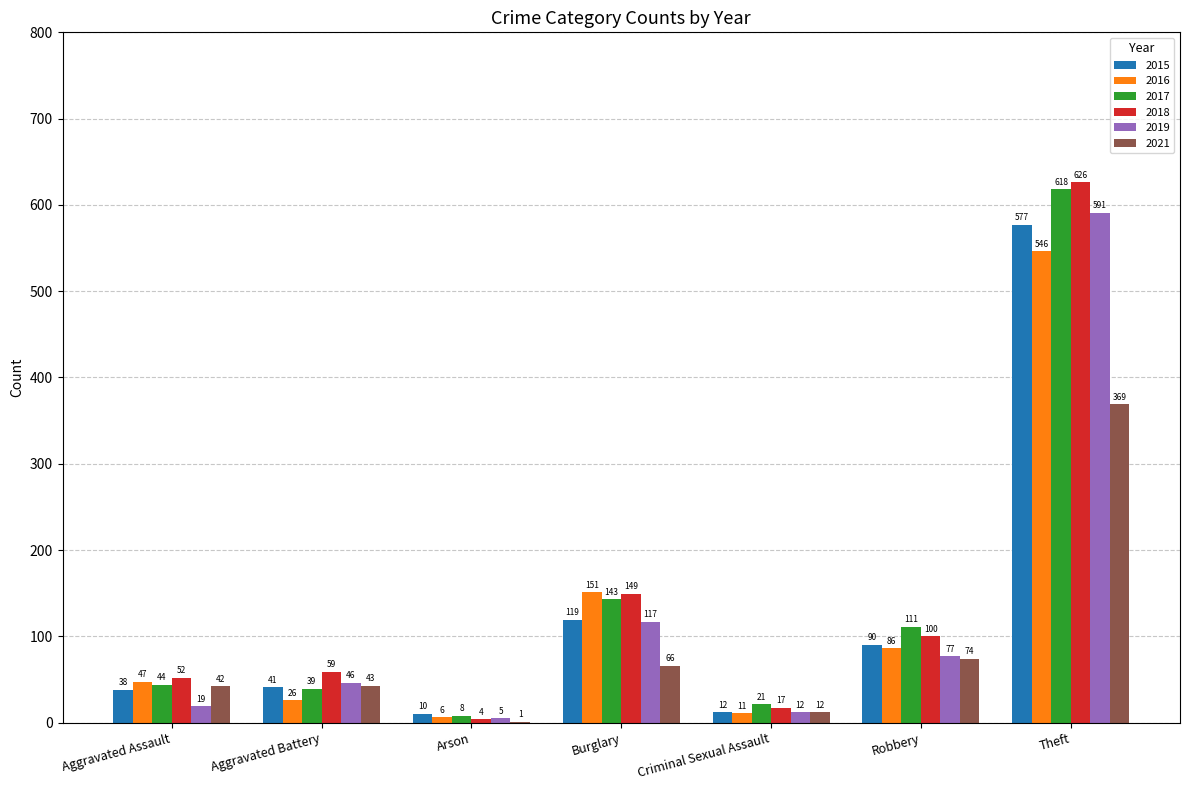

Which category has the highest value in the 2021 series?

Theft